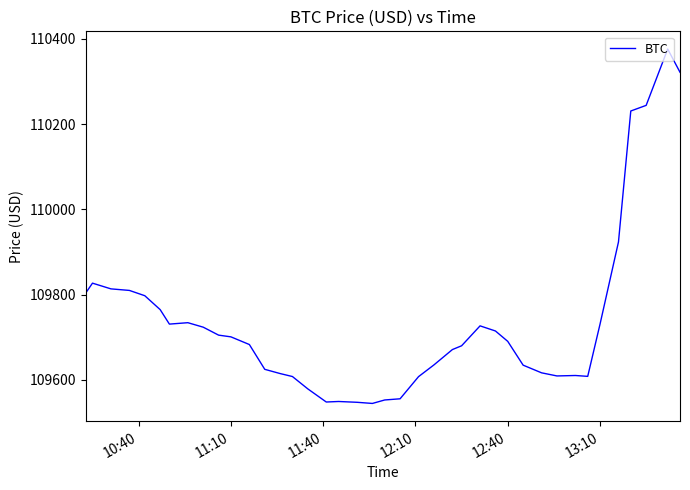

What is the maximum value shown in the chart?

110376.0